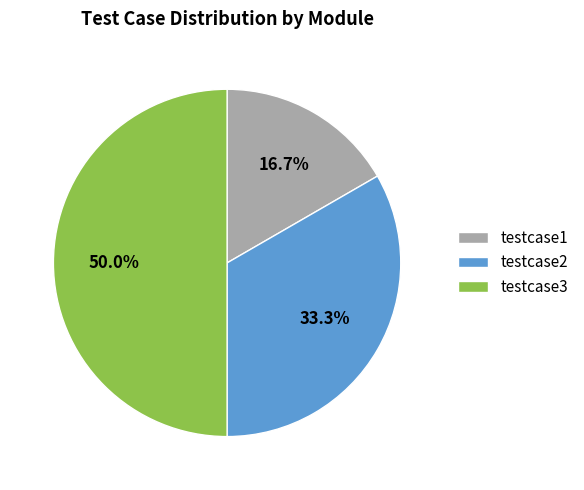

How many slices are in this pie chart?

3